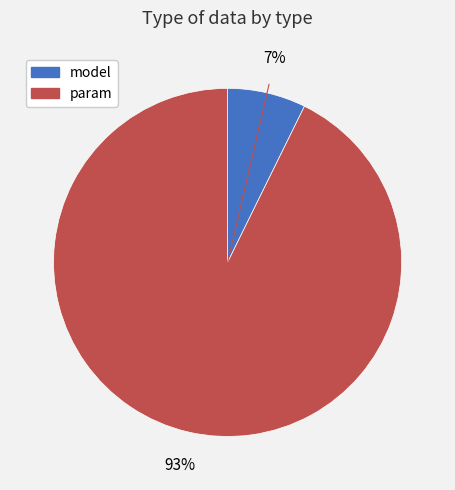

Is there a majority slice in this chart?

Yes